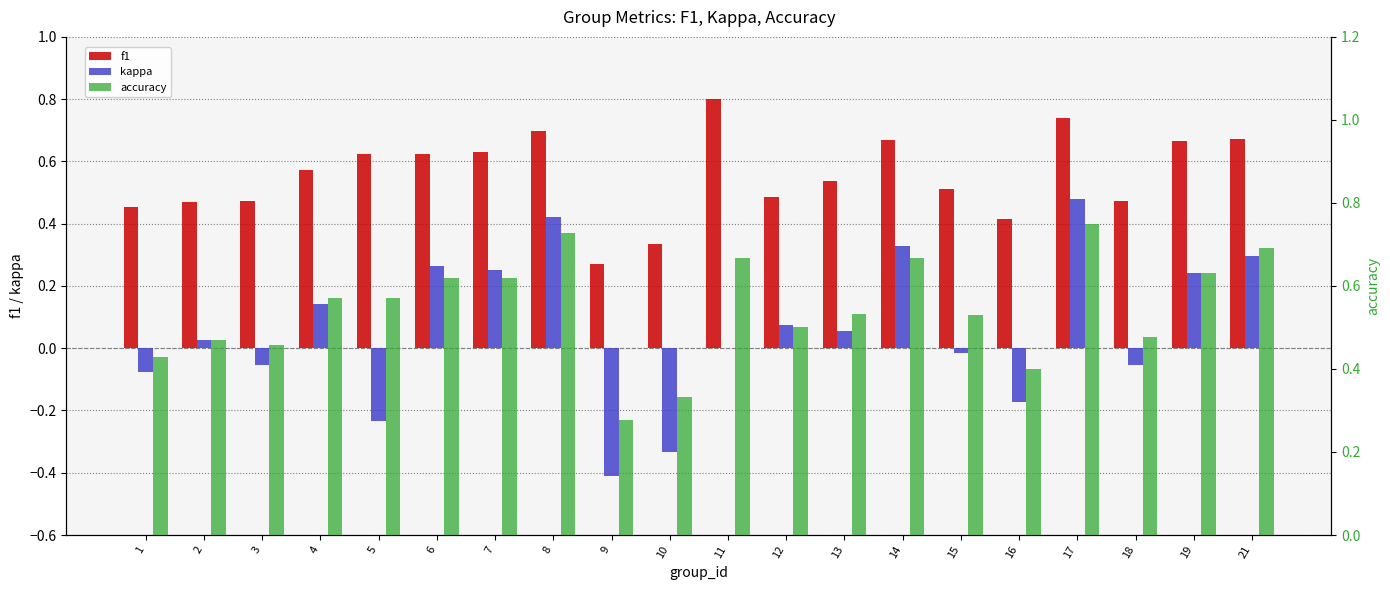

How many distinct data groups are displayed?

3